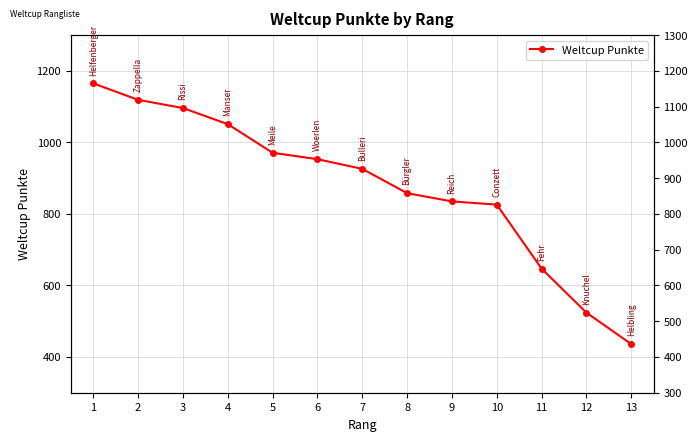

What is the value of the 2nd point from the left?

1119